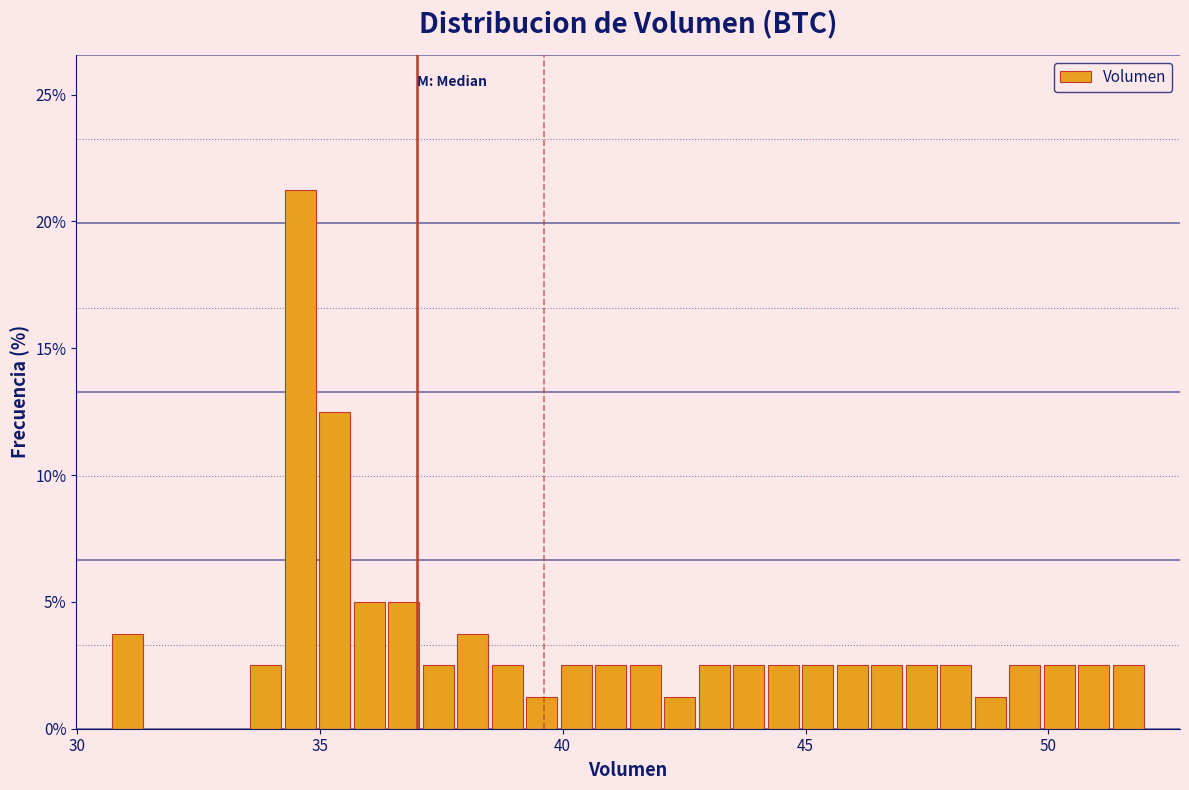

Around what value on the x-axis is the tallest bar? Give the approximate position of its centre, as read against the axis.

34.5